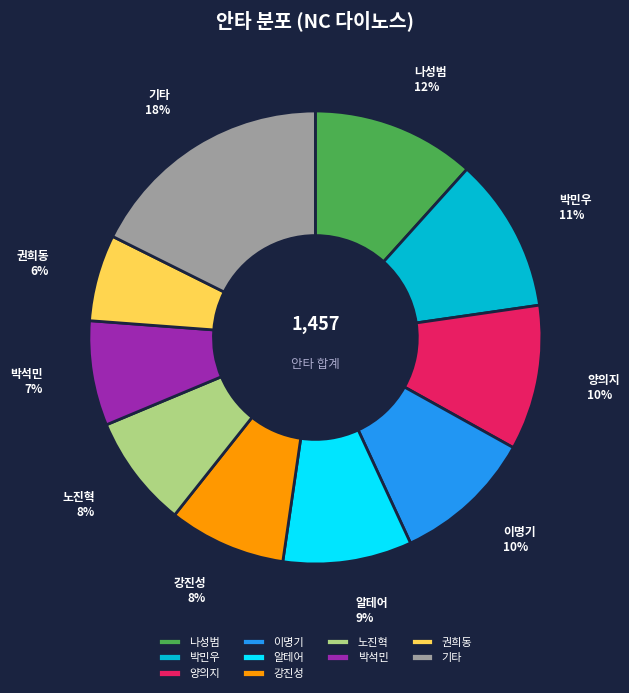

How many segments does this pie chart have?

10